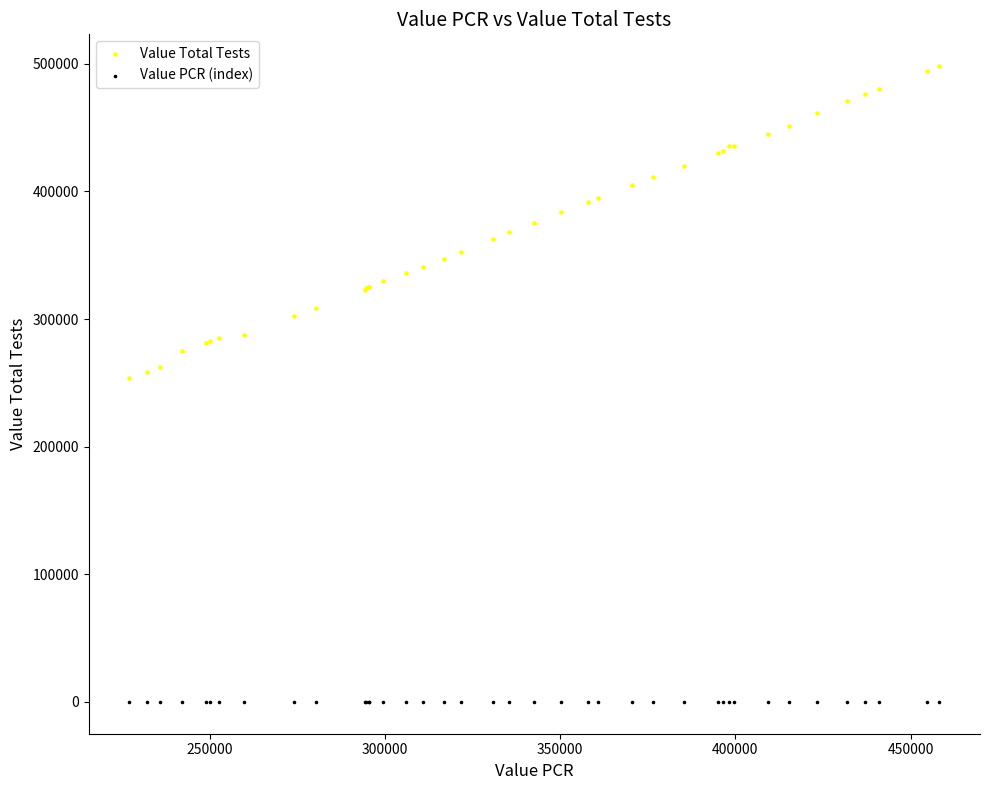

Which series reaches the minimum Y coordinate?

Value PCR (index)